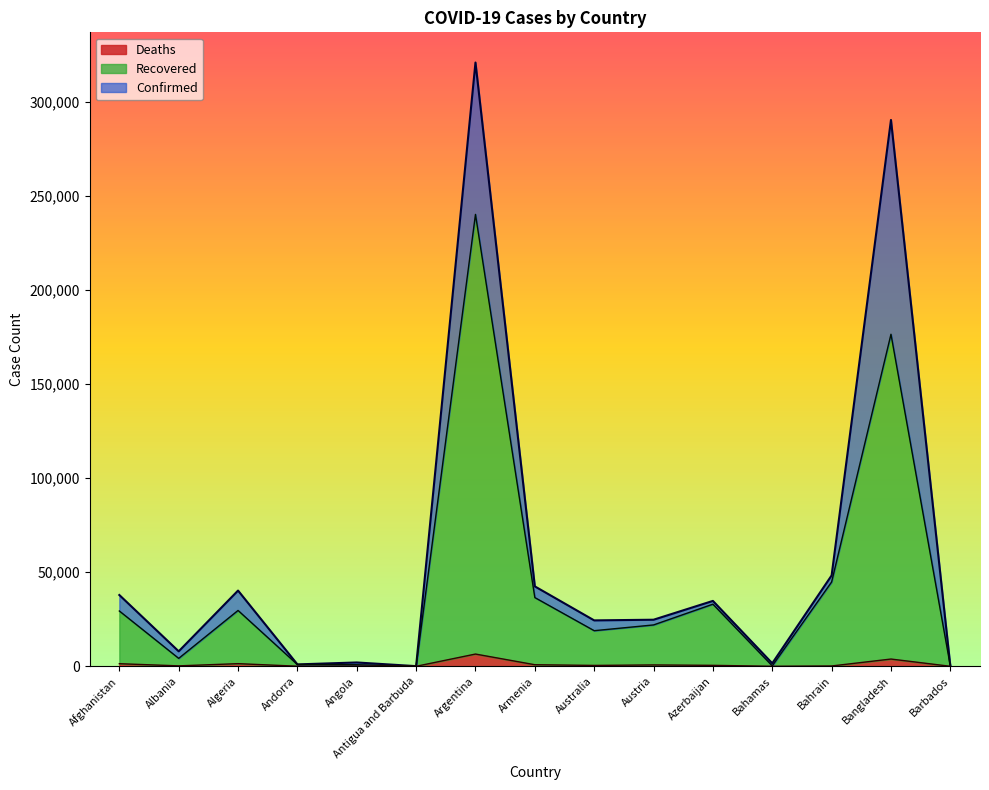

At how many categories does at least one series exceed 232148?

2